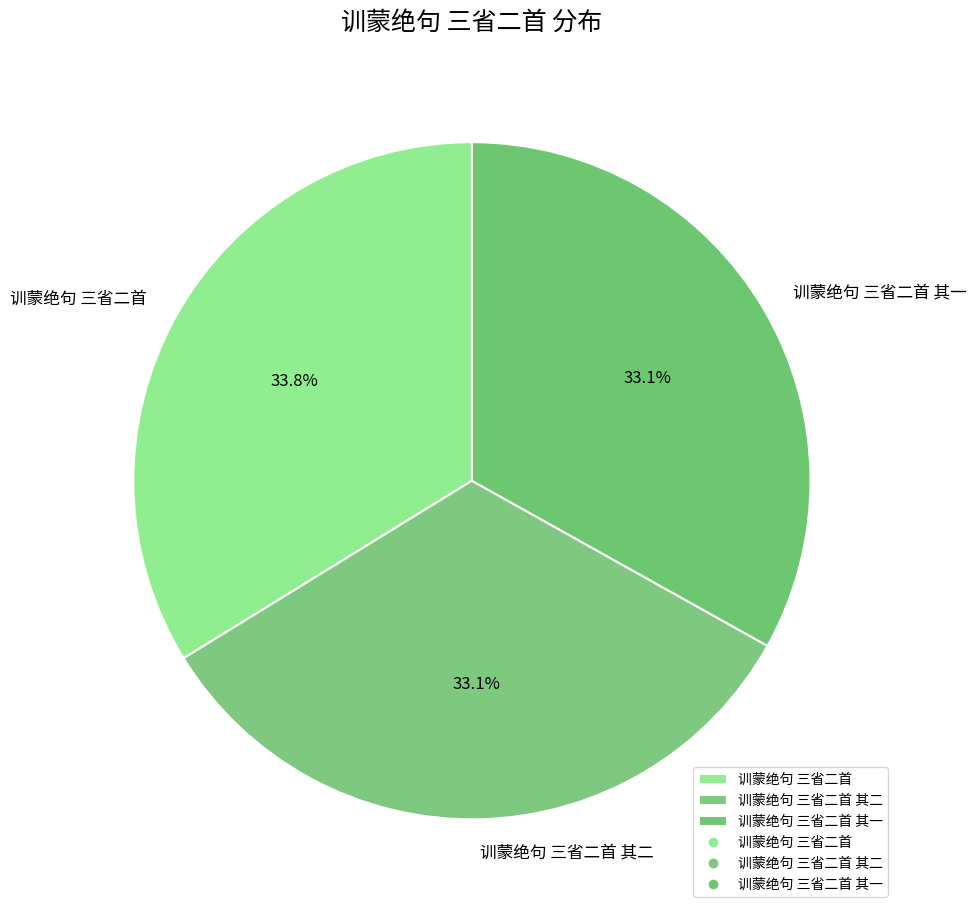

Which slice is the largest?

训蒙绝句 三省二首